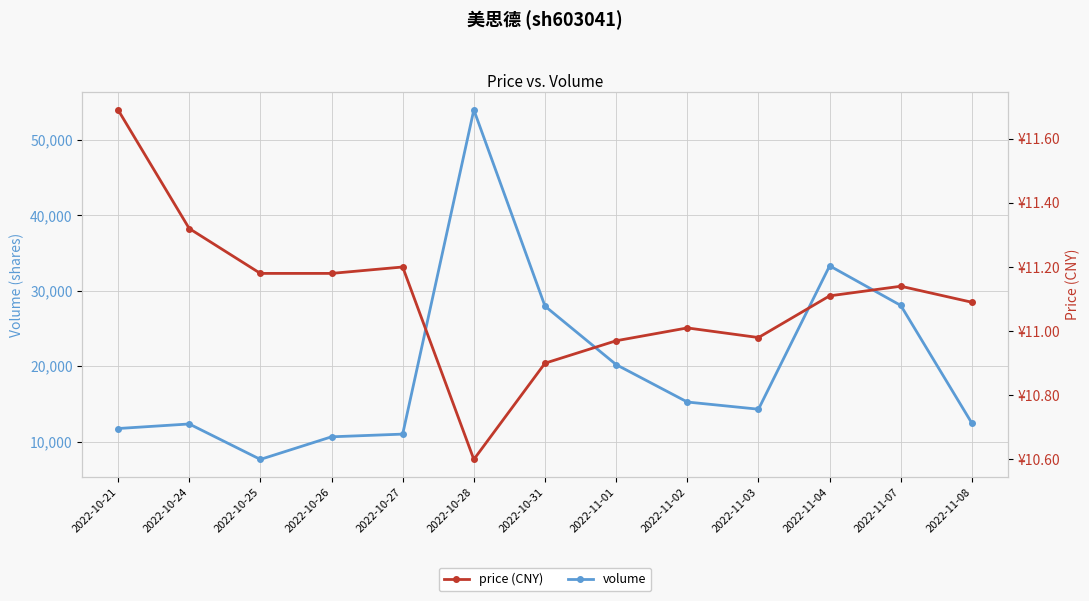

Reading right to left, transcribe all the data shown in this chart.

volume: 2022-11-08=12417.0	2022-11-07=28059.0	2022-11-04=33316.0	2022-11-03=14290.0	2022-11-02=15243.0	2022-11-01=20209.0	2022-10-31=27965.0	2022-10-28=54016.0	2022-10-27=10985.0	2022-10-26=10628.0	2022-10-25=7628.0	2022-10-24=12332.0	2022-10-21=11727.0
price (CNY): 2022-11-08=11.1	2022-11-07=11.1	2022-11-04=11.1	2022-11-03=11.0	2022-11-02=11.0	2022-11-01=11.0	2022-10-31=10.9	2022-10-28=10.6	2022-10-27=11.2	2022-10-26=11.2	2022-10-25=11.2	2022-10-24=11.3	2022-10-21=11.7